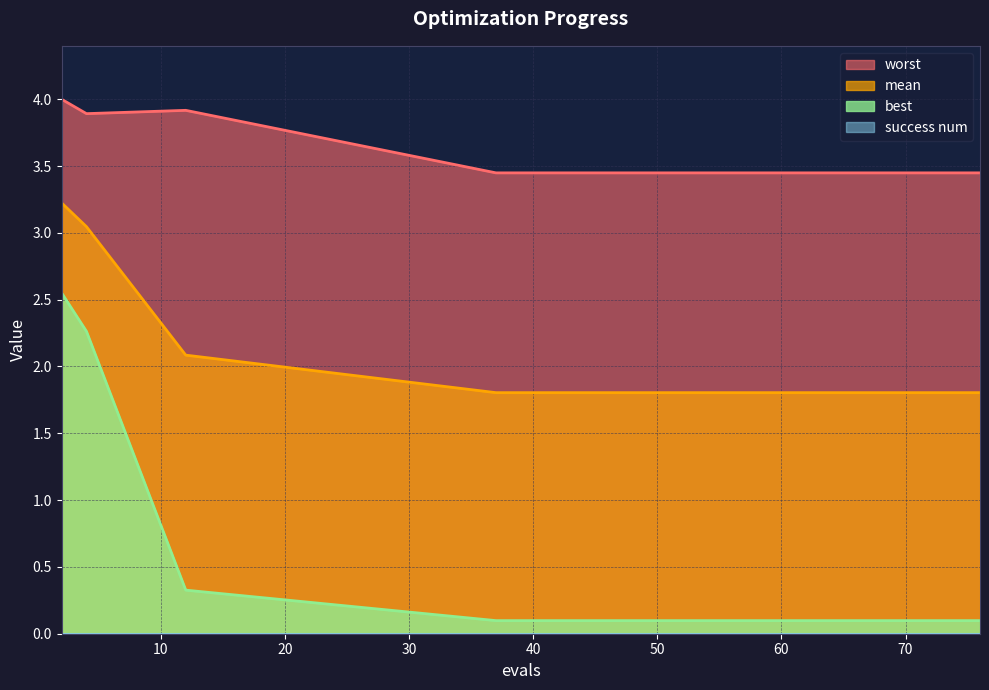

Where is mean nearest to the value 2?

12